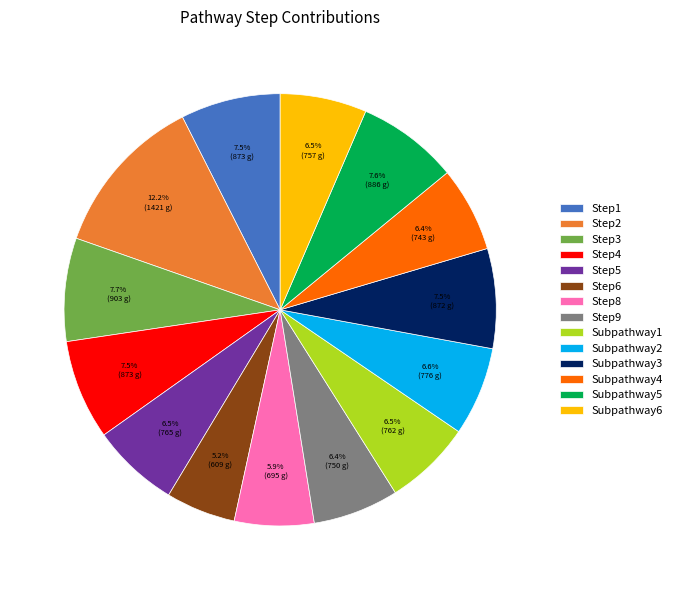

What is the largest slice in the pie chart?

Step2